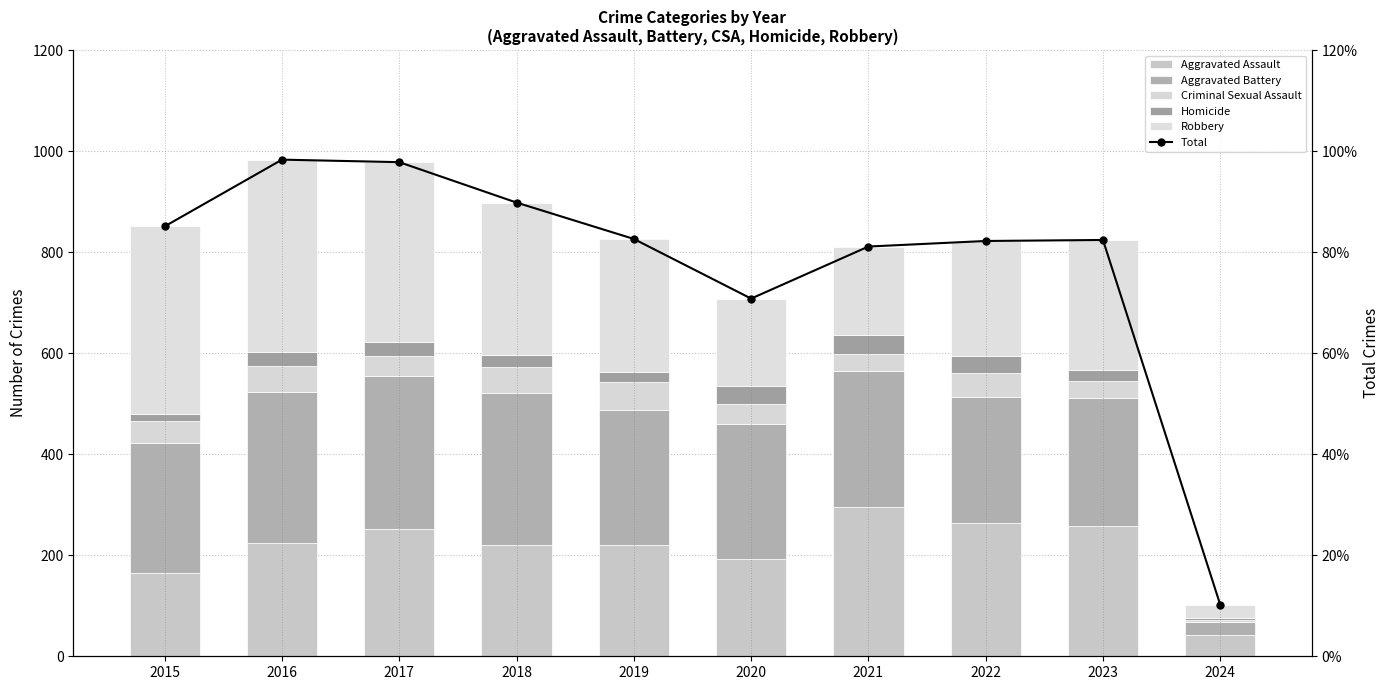

At how many categories does at least one series exceed 908?

2